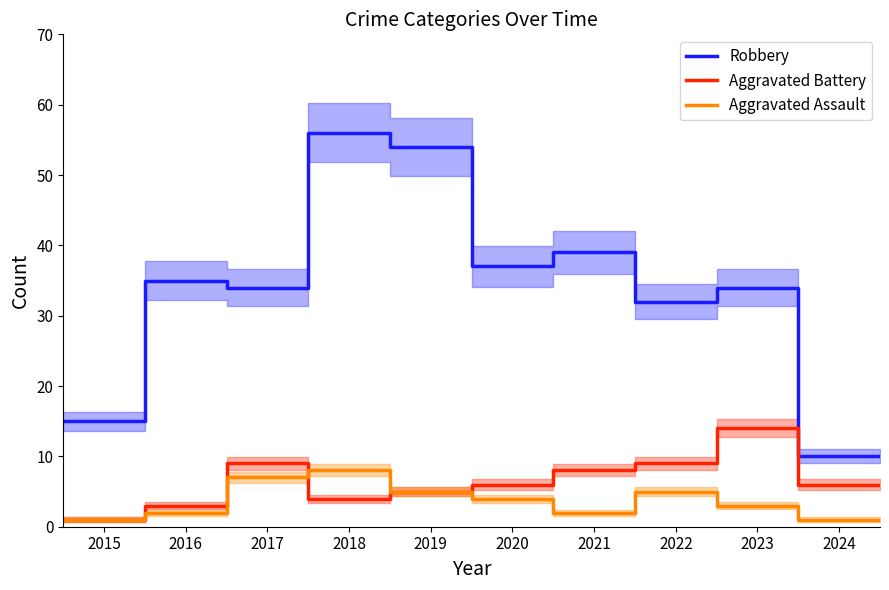

True or false: Robbery and Aggravated Battery intersect in this chart.

False